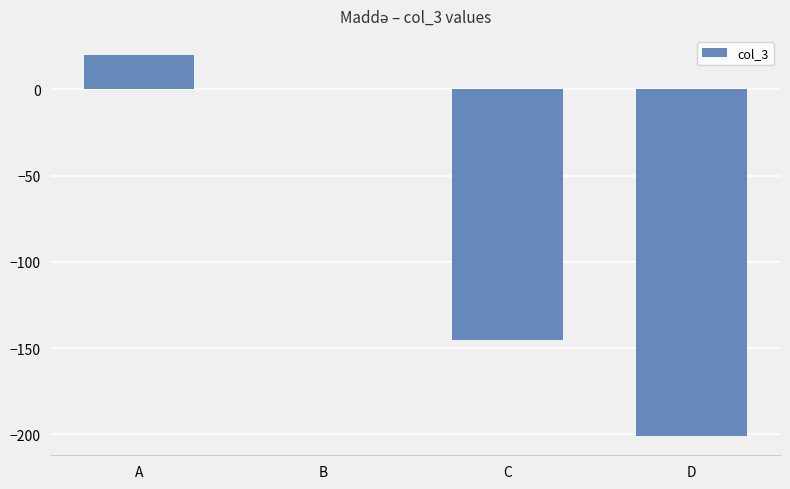

What is the sum of all values?

-326